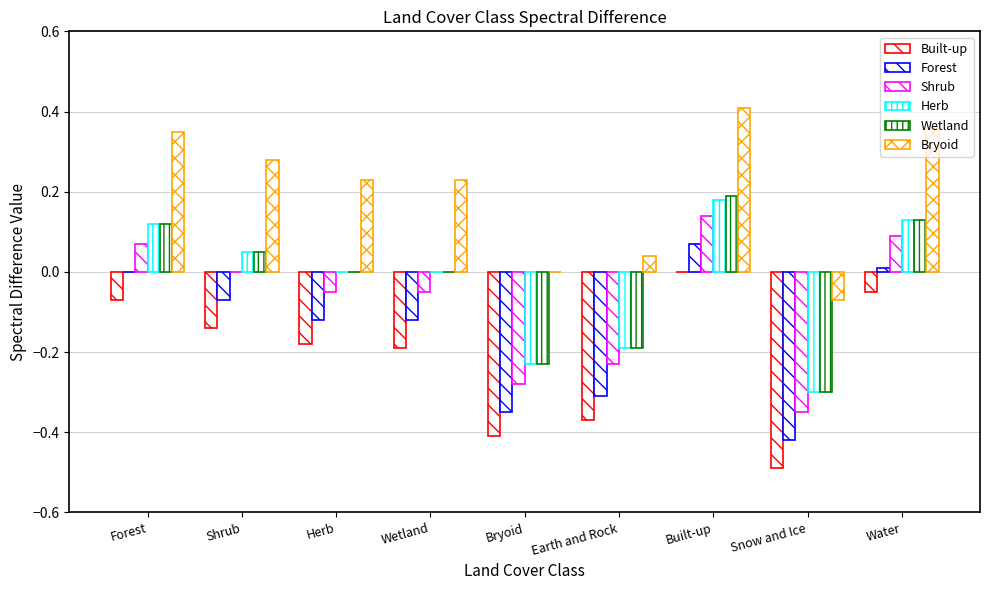

At which label is Wetland closest to 0?

Herb